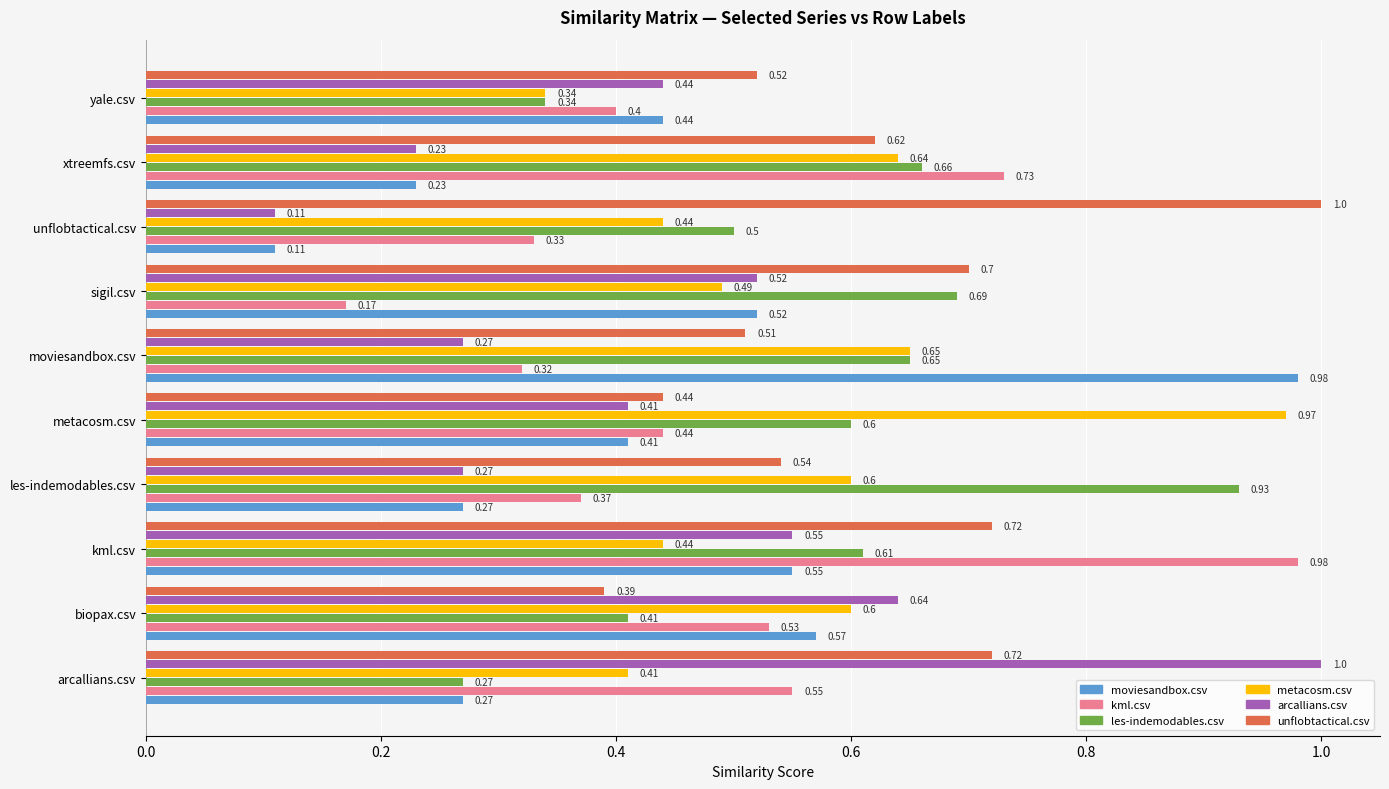

What is the total value across all series at sigil.csv?

3.1